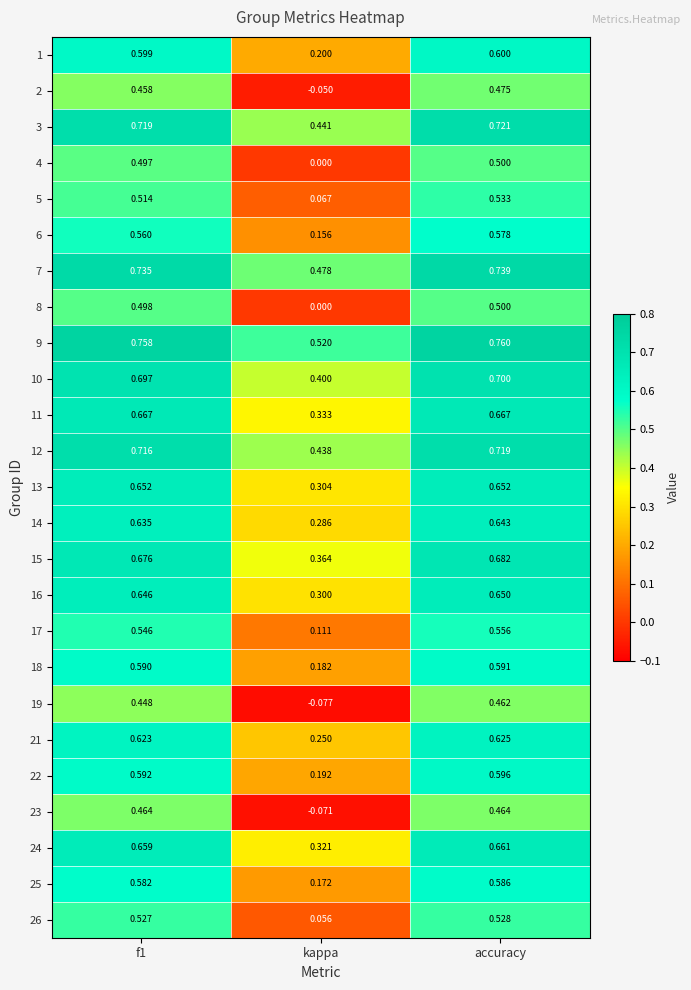

At which label is 7 closest to 0?

kappa